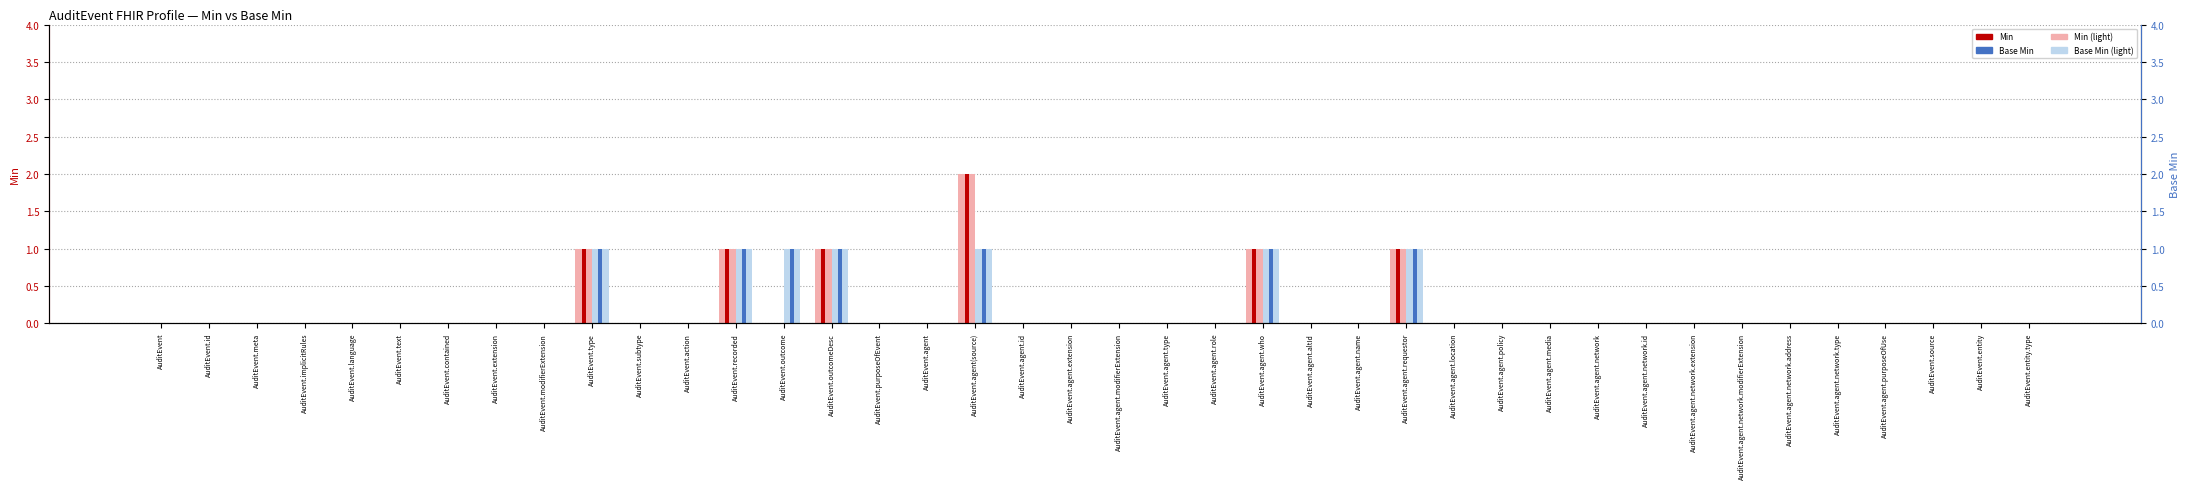

At AuditEvent.contained, list the series in order from smallest to largest.

Min, Base Min